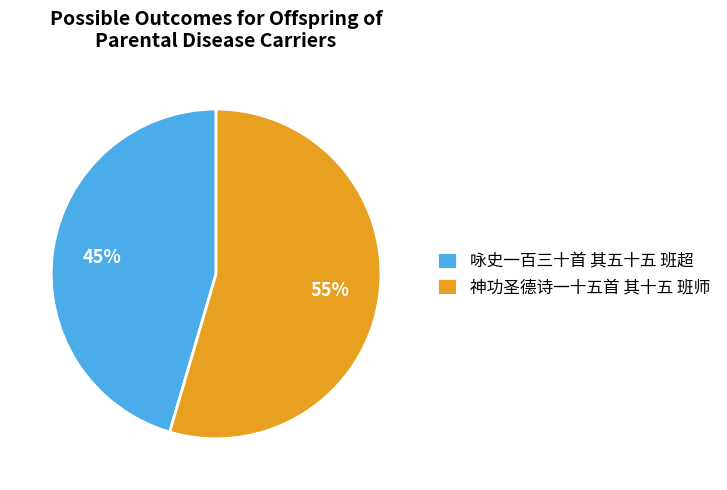

What percentage is the 神功圣德诗一十五首 其十五 班师 slice, to the nearest percent?

55%